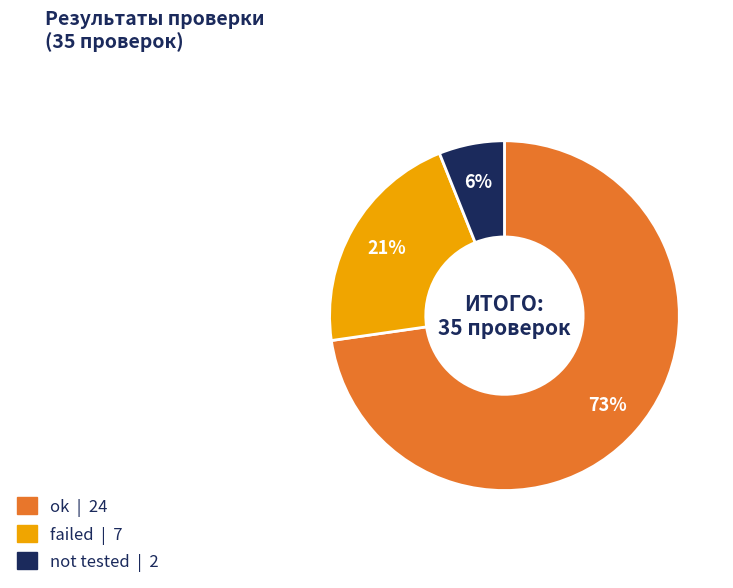

What is the majority slice?

ok